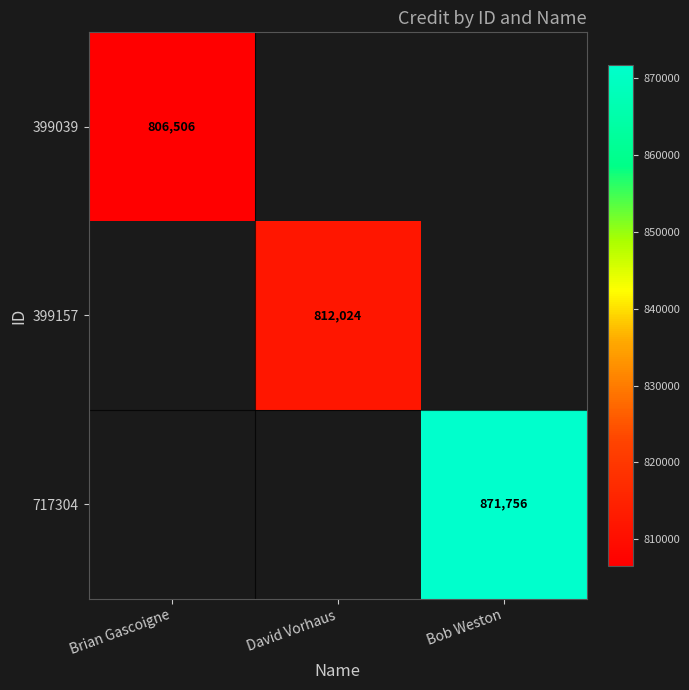

Which label corresponds to the smallest value in the chart?

Brian Gascoigne